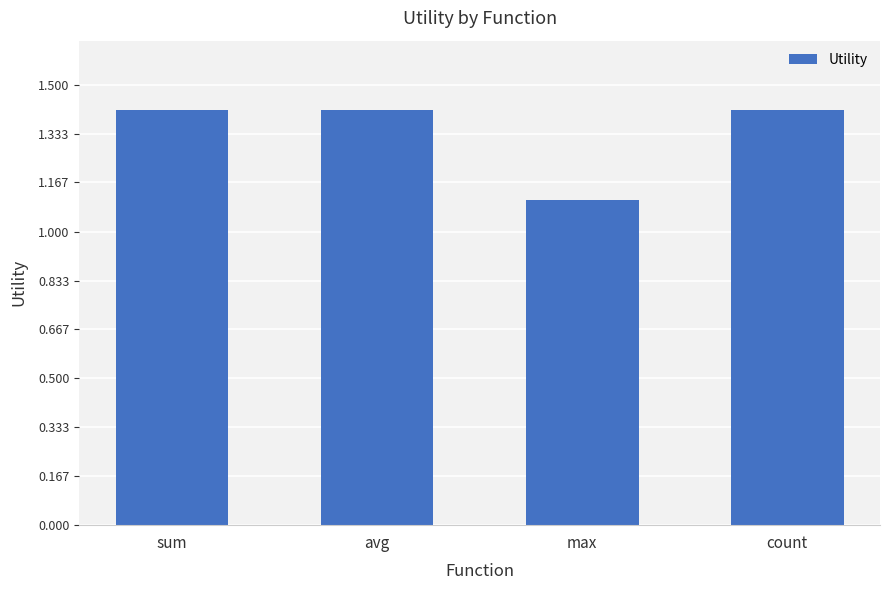

Does the chart contain any negative values?

No